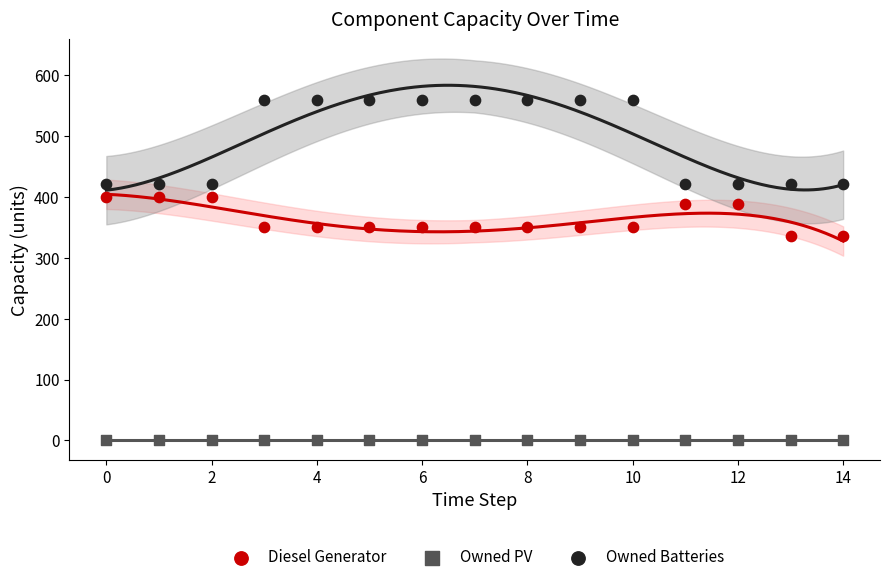

Which series reaches the maximum Y coordinate?

Owned Batteries